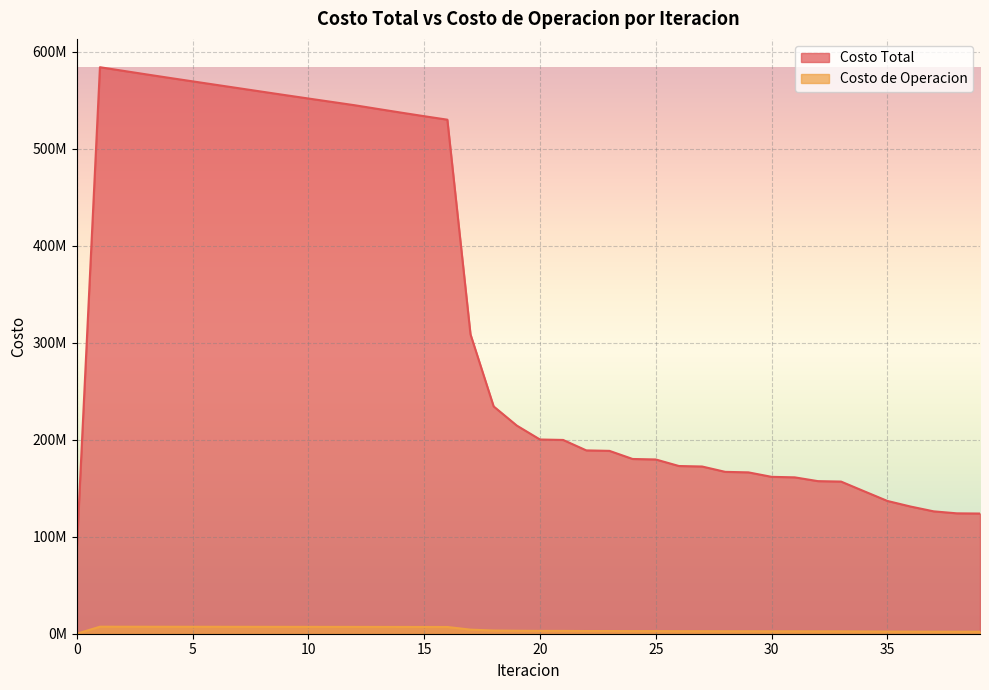

Rank the series by their maximum value, from lowest to highest.

Costo de Operacion, Costo Total